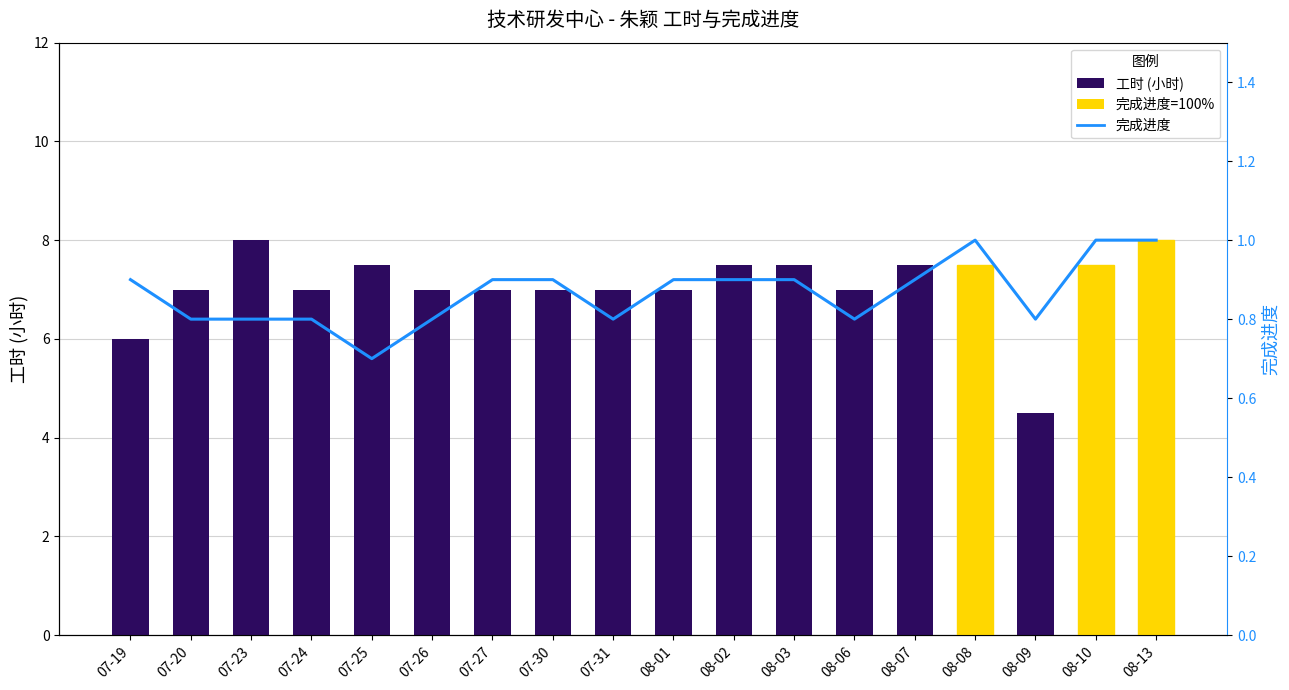

How many groups of bars are there?

18